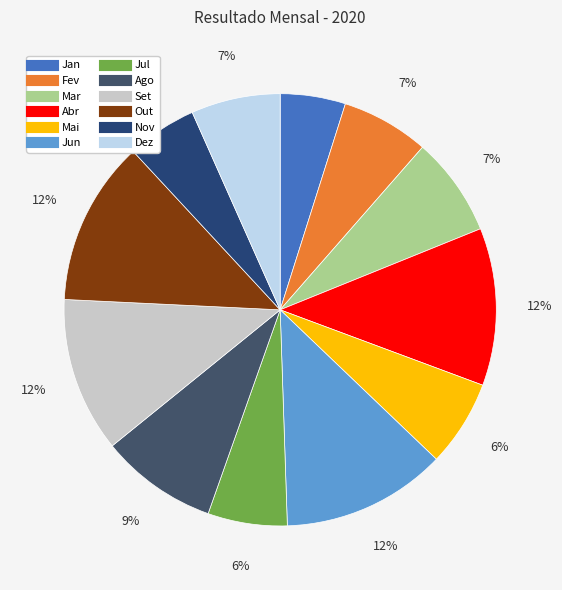

Which slice is the largest?

Out